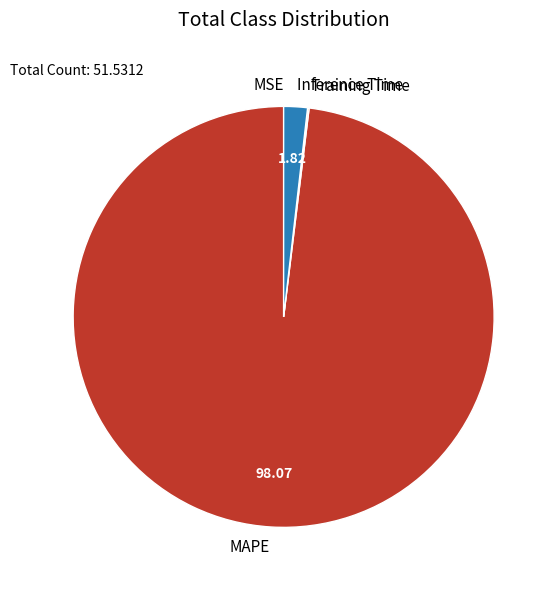

True or false: Inference Time accounts for 2% of the total.

True